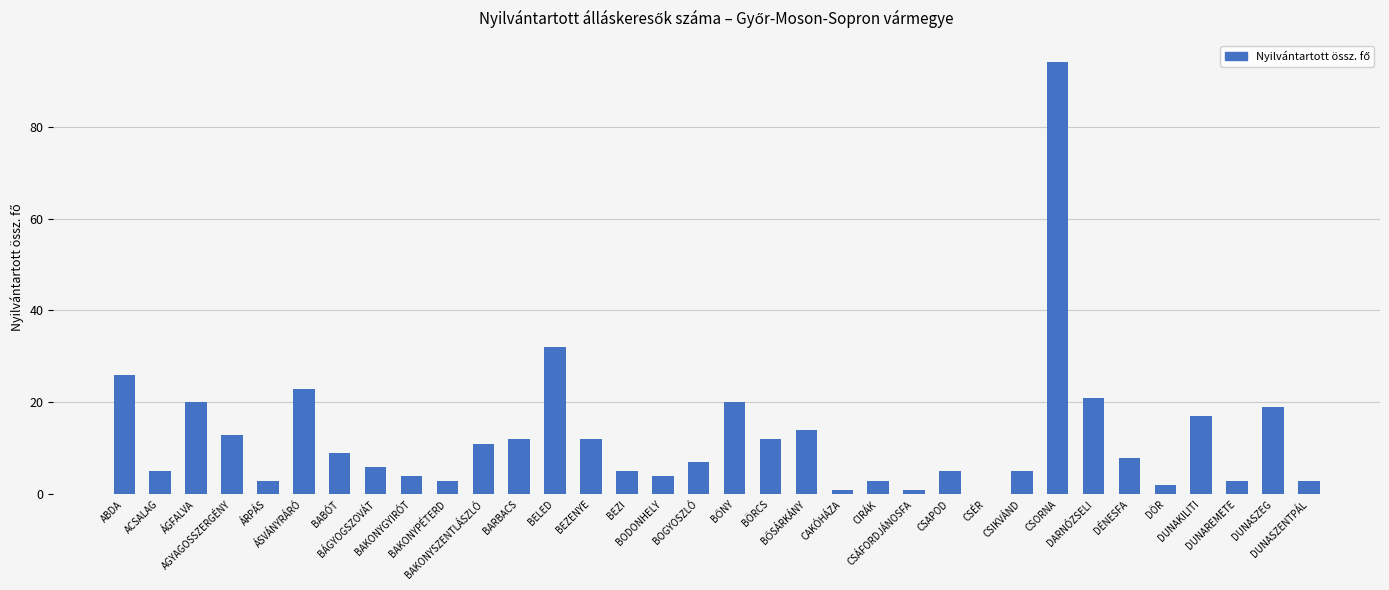

Between DÉNESFA and ÁRPÁS, which is larger?

DÉNESFA